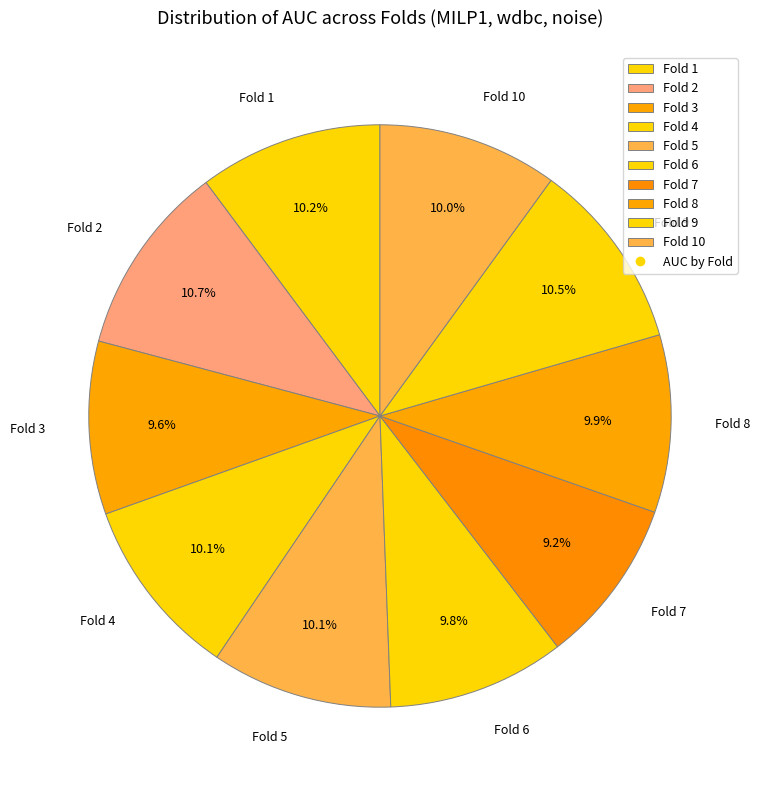

Is there any slice that represents more than half of the pie?

No